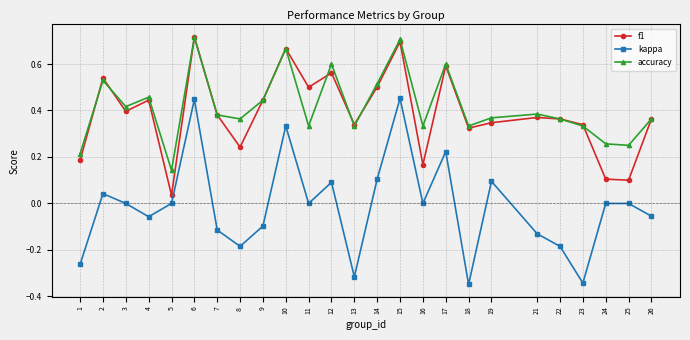

True or false: kappa and accuracy cross at least once.

False